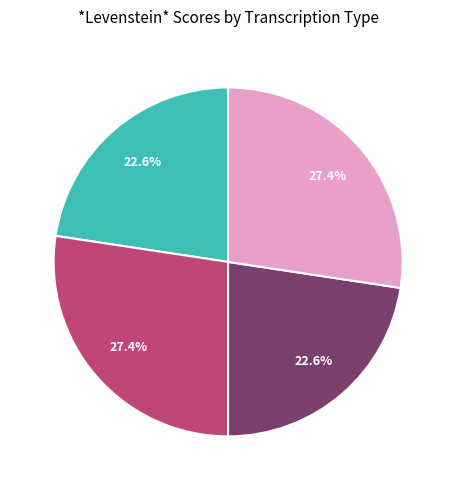

Is there a majority slice in this chart?

No